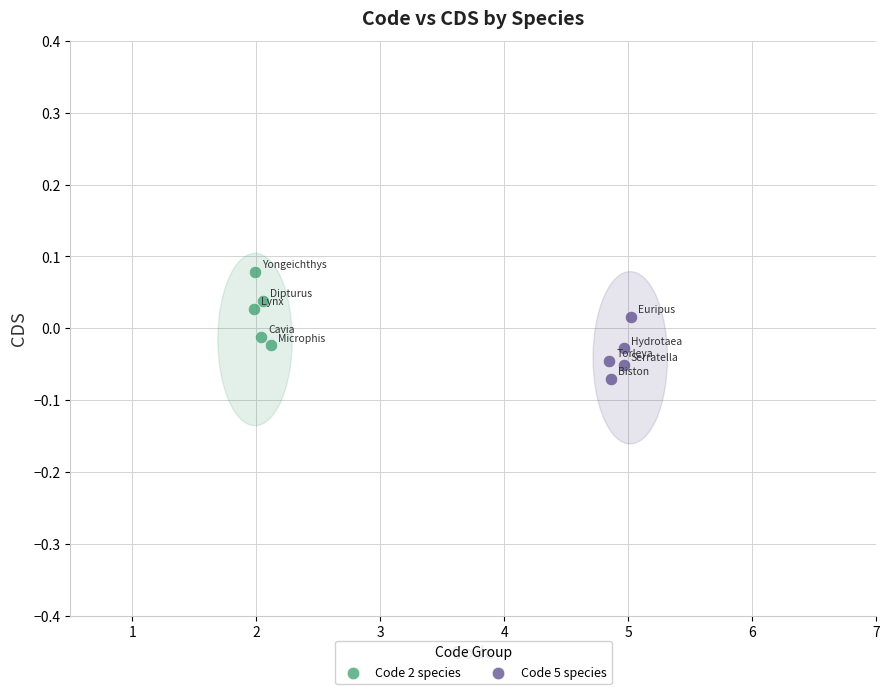

Which series contains the highest Y value?

Code 2 species